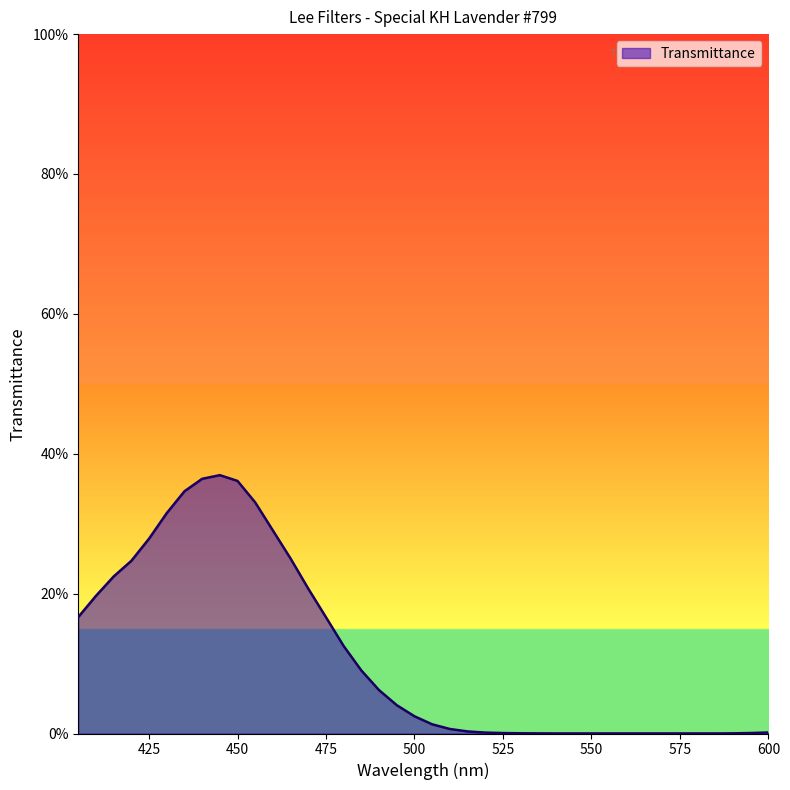

List the labels in order of value, largest first.

445, 440, 450, 435, 455, 430, 460, 425, 465, 420, 415, 470, 410, 405, 475, 480, 485, 490, 495, 500, 505, 510, 515, 600, 520, 595, 525, 530, 590, 535, 540, 545, 550, 555, 560, 565, 570, 575, 580, 585